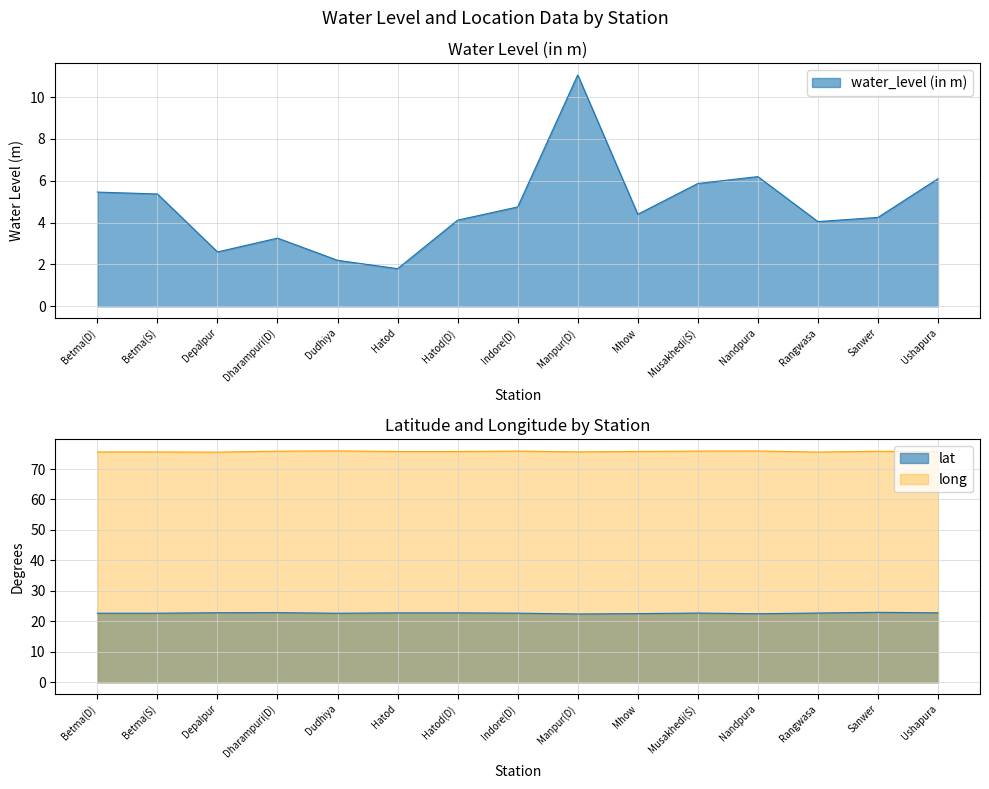

True or false: long and water_level (in m) intersect in this chart.

False